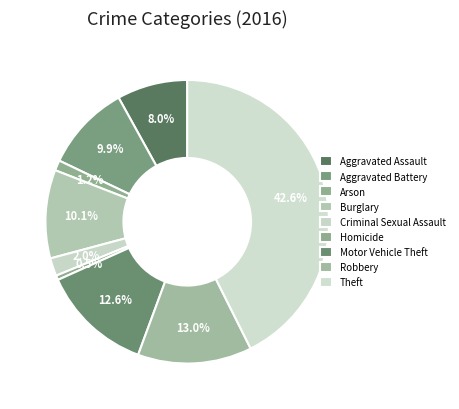

True or false: Motor Vehicle Theft accounts for 13% of the total.

True